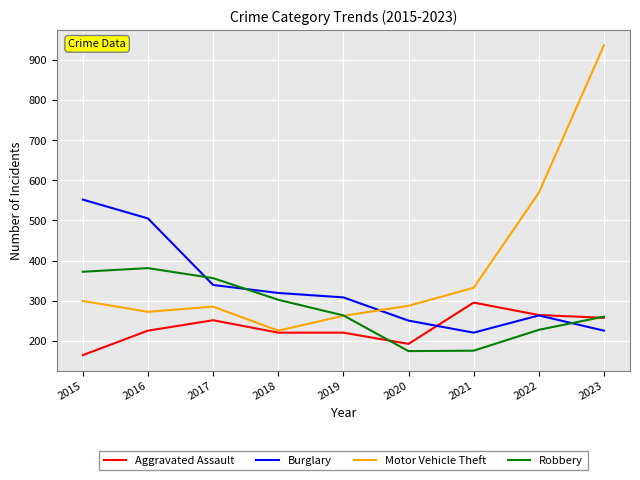

Between 2016 and 2020, which series saw the biggest shift?

Burglary